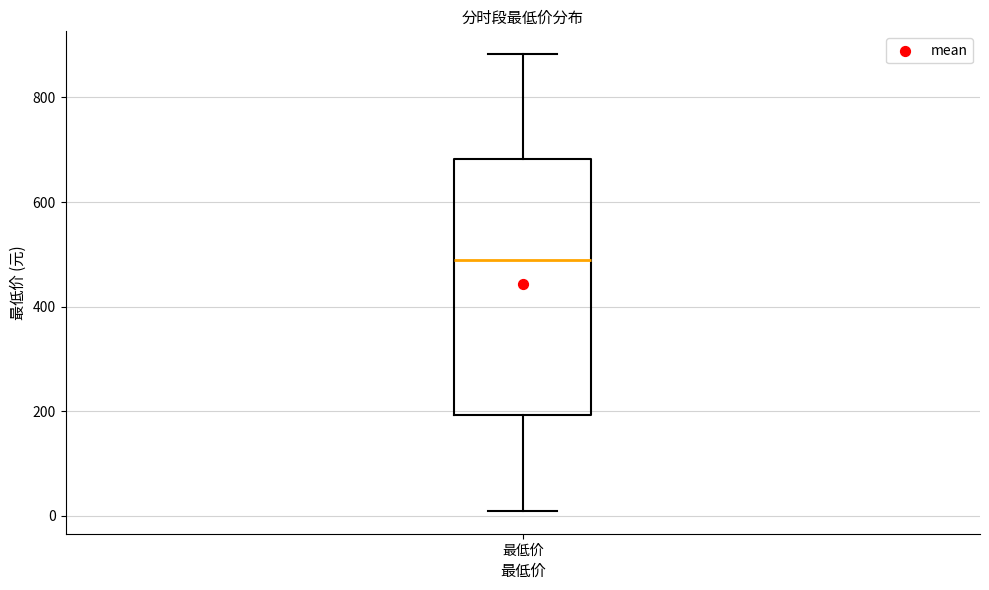

Transcribe this box plot: give where the median line is, the range the box spans, and where the two whiskers end, as read against the y-axis. The values are not printed on the chart, so give them approximately, as read against the axis.

median 480, box 200 to 680, whiskers 0 to 880